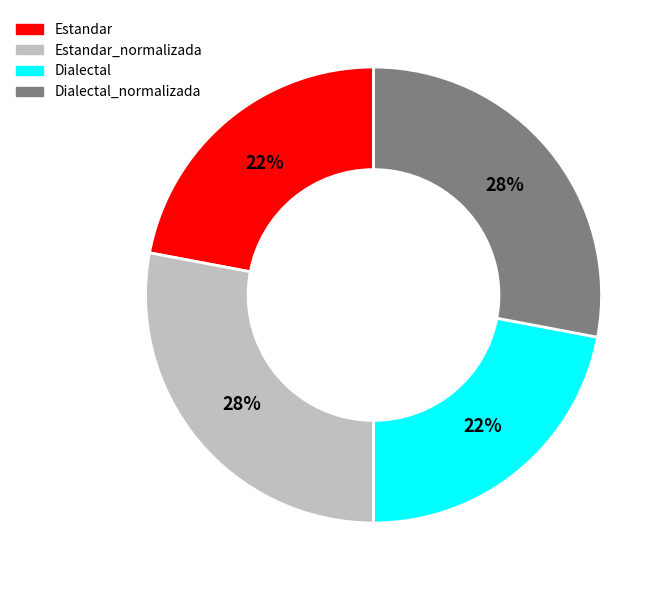

Is there a majority slice in this chart?

No